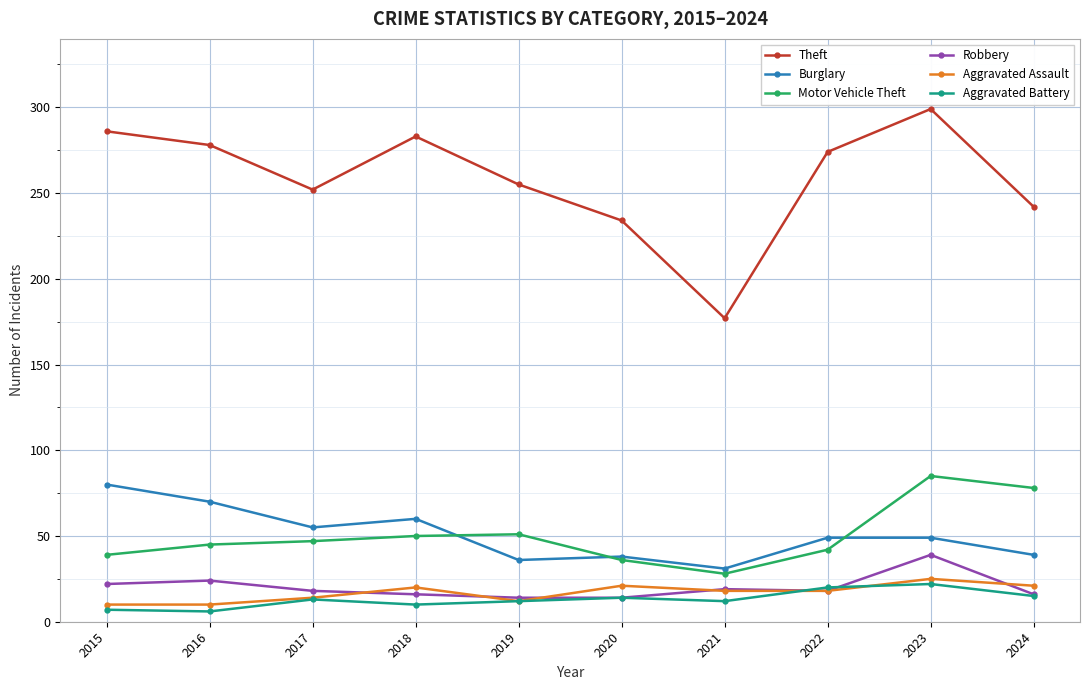

What is the difference between the Aggravated Battery values at 2024 and 2020?

1